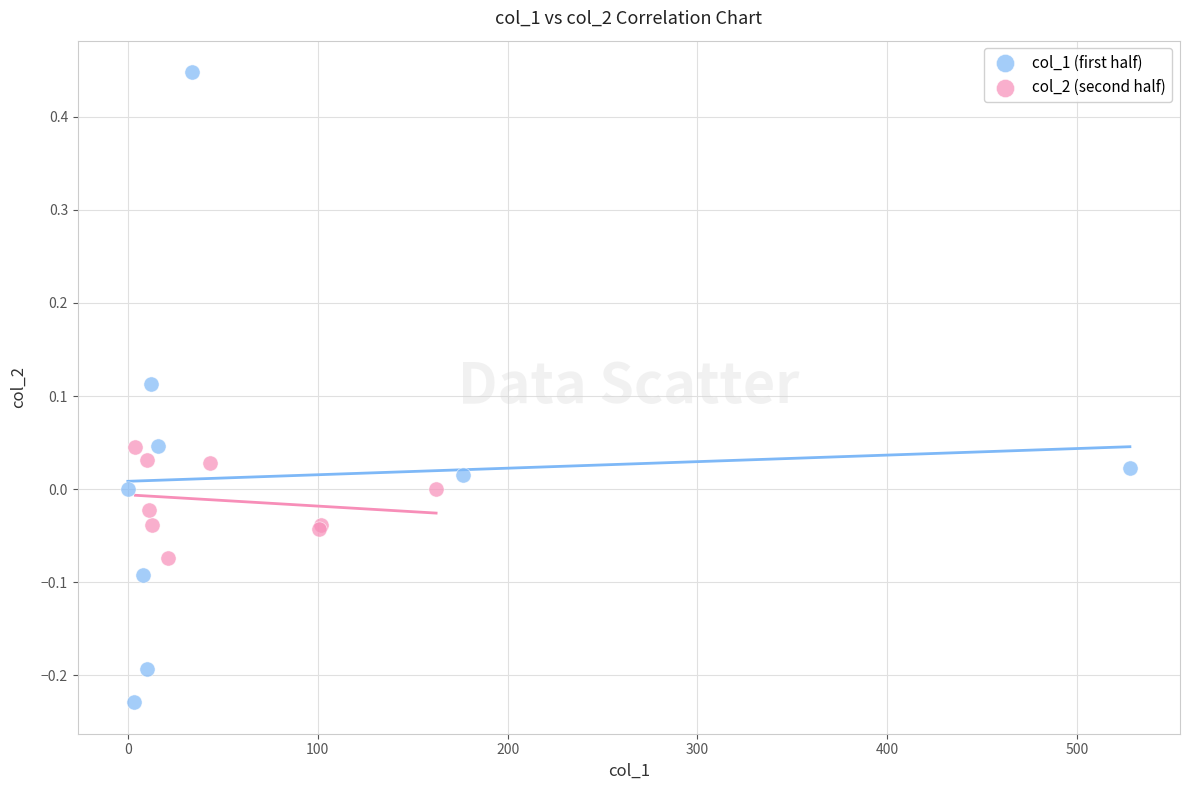

Which series has the widest spread of Y values?

col_1 (first half)